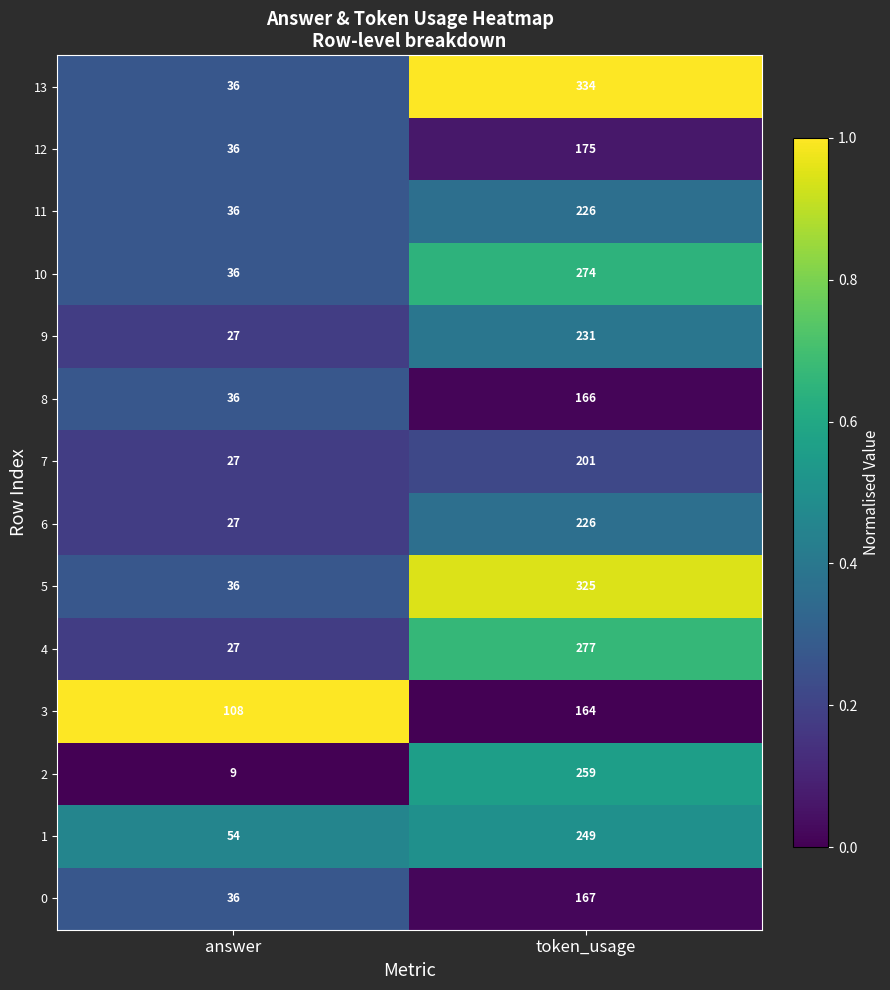

Which series has the largest range (max minus min)?

13